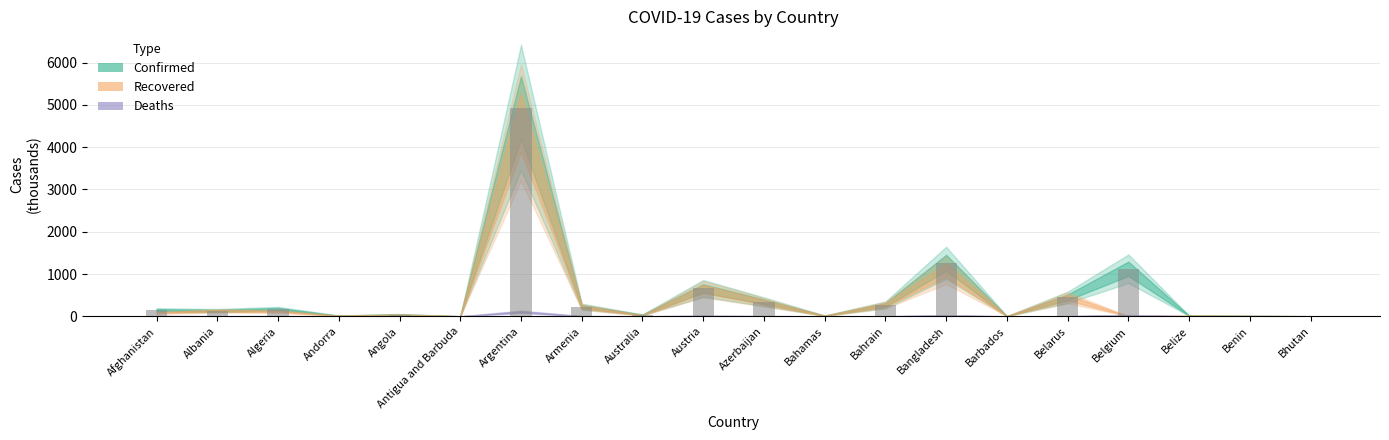

Are the bars horizontal?

No